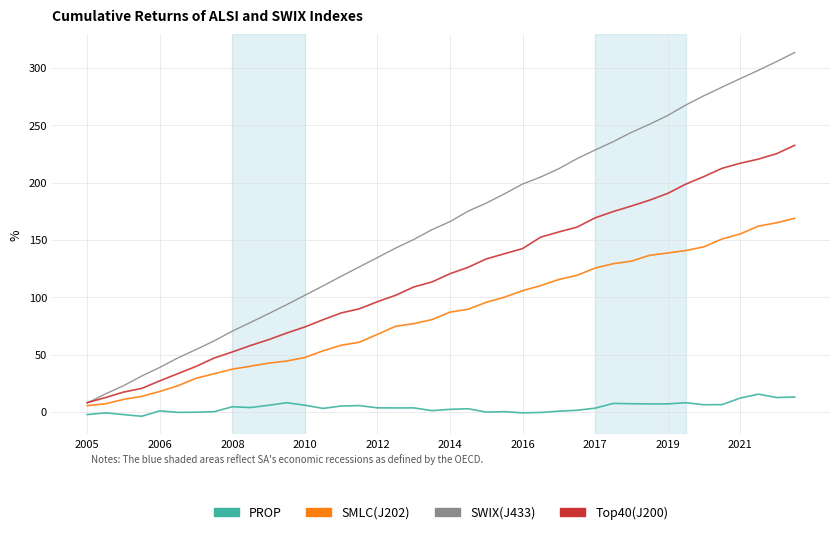

Rank the series by their average value, from highest to lowest.

SWIX(J433), Top40(J200), SMLC(J202), PROP